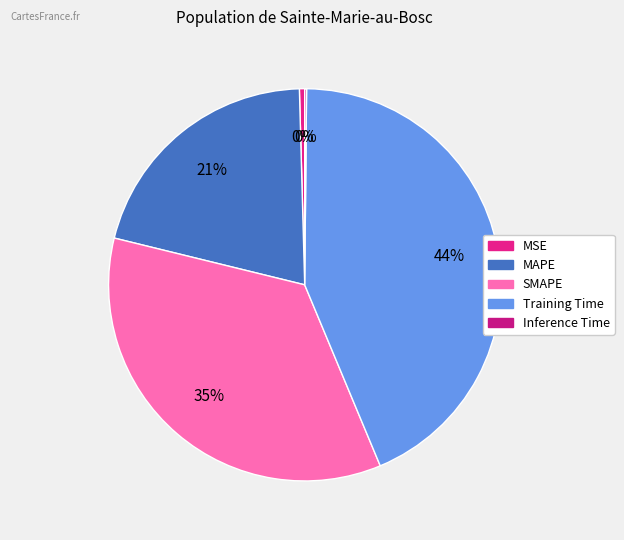

To the nearest percent, what is the combined percentage of MSE and MAPE?

21%